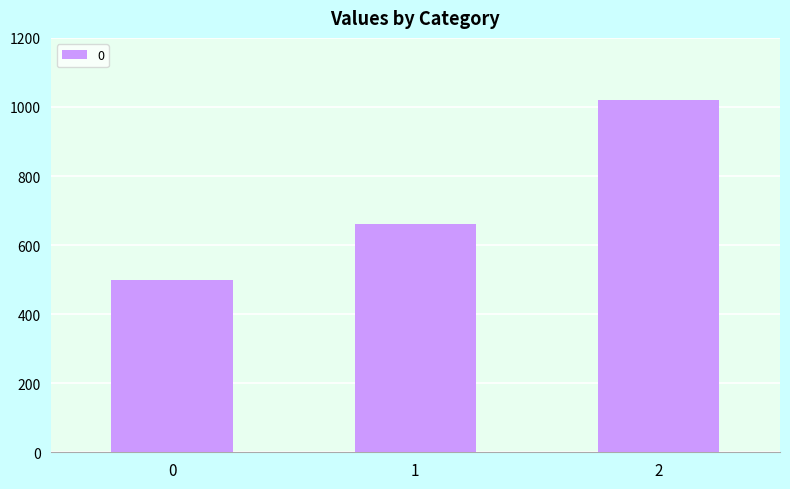

True or false: the data shows 367 at 1.

False